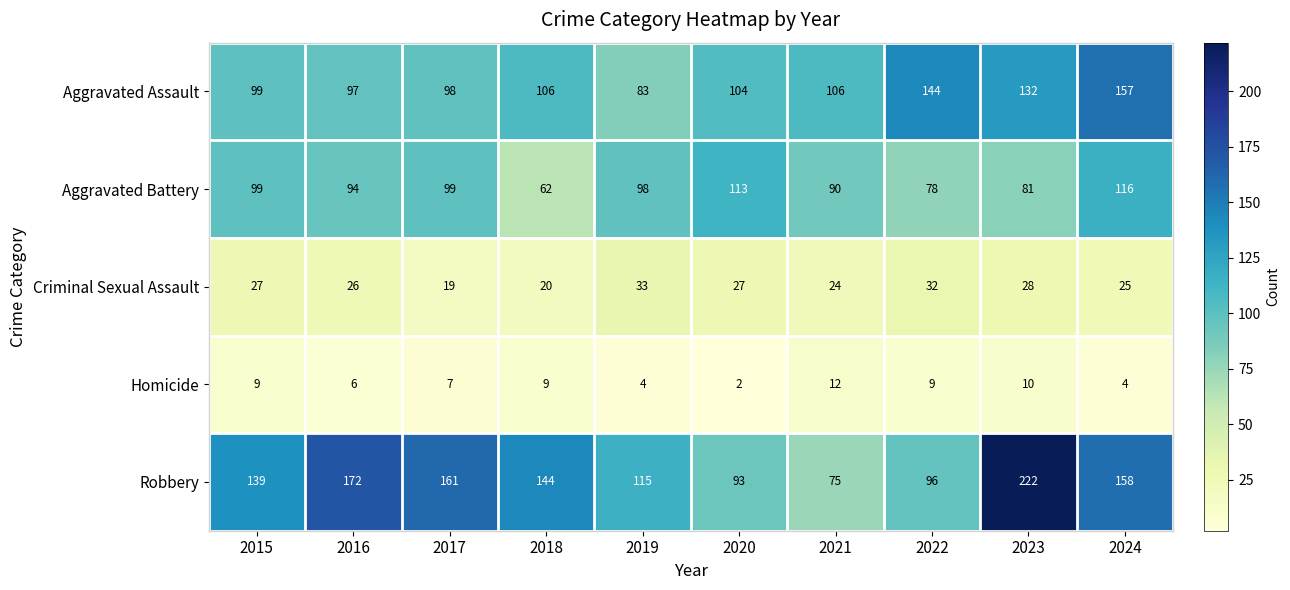

Which series has the largest total across all categories?

Robbery